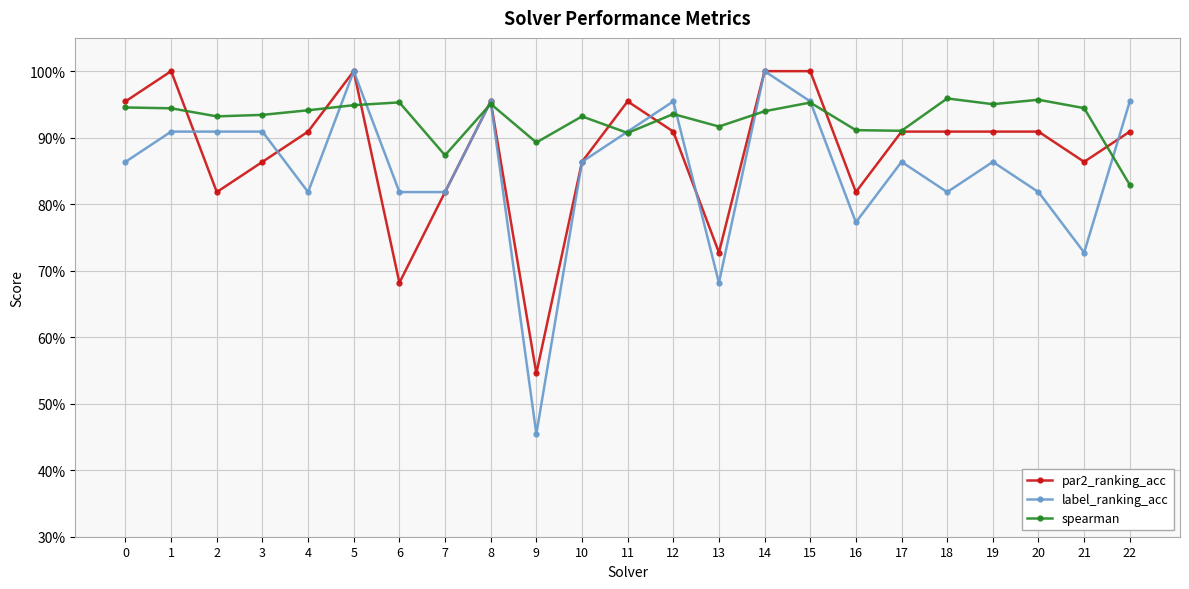

Where do par2_ranking_acc and label_ranking_acc first cross each other?

1 and 2